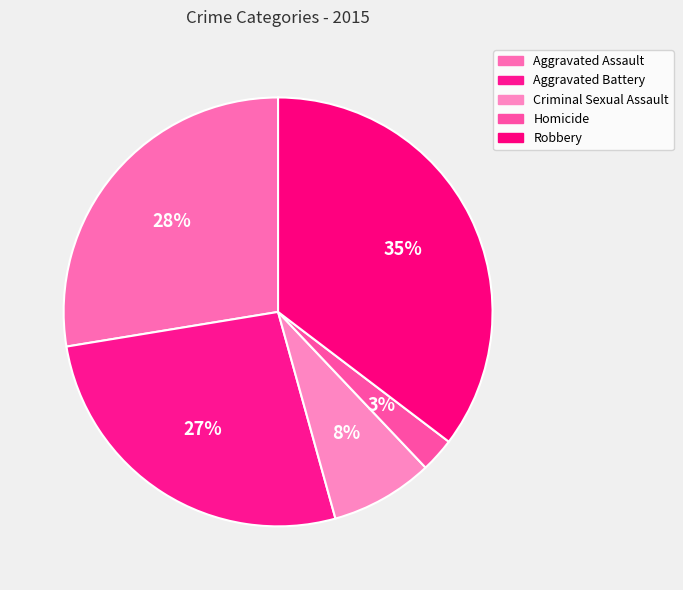

Rank the categories by value from highest to lowest.

Robbery, Aggravated Assault, Aggravated Battery, Criminal Sexual Assault, Homicide